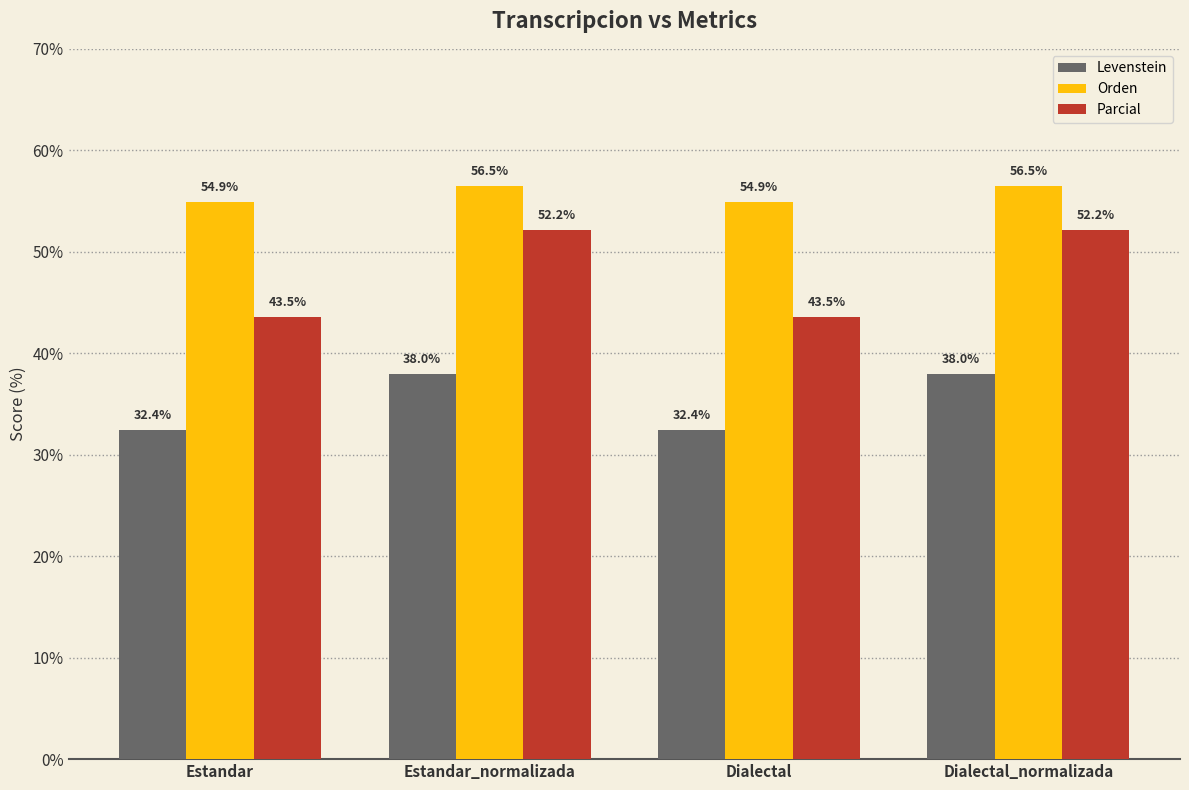

What position from the left is Estandar?

1